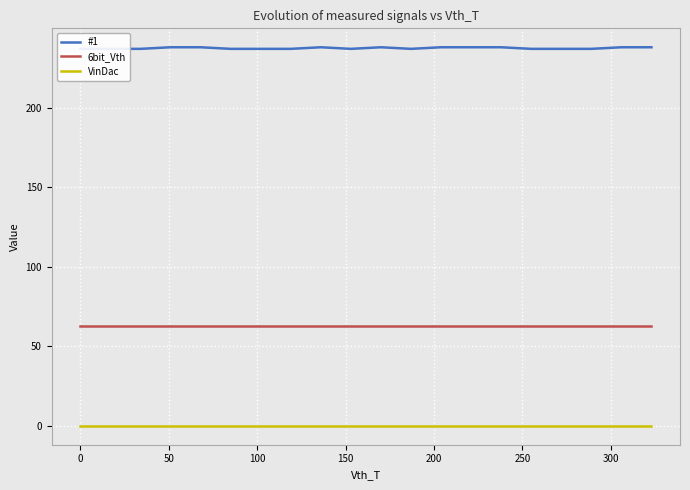

What is the lowest value of the 6bit_Vth series?

63